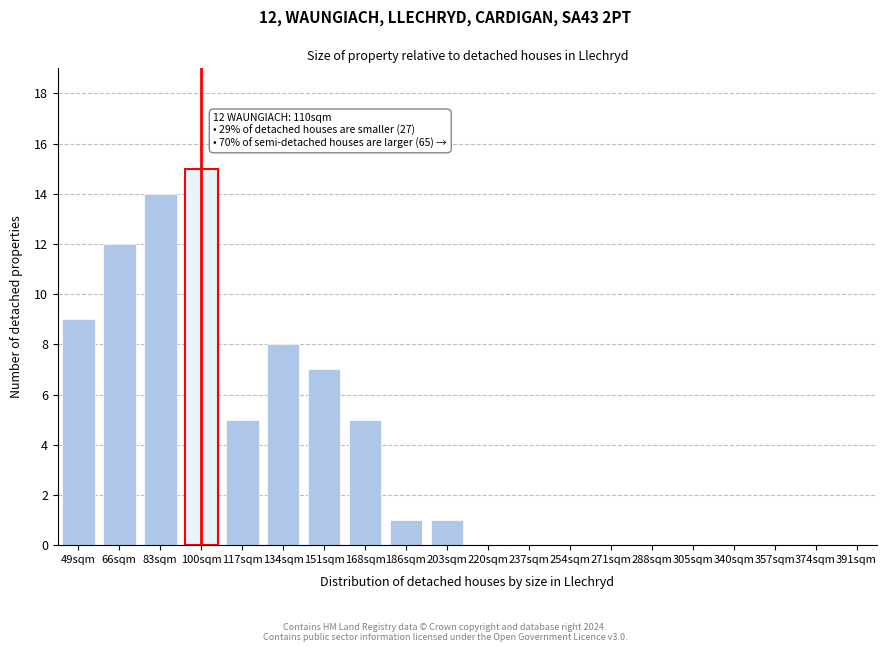

Reading right to left, what are all the values shown in this chart?

391sqm=0	374sqm=0	357sqm=0	340sqm=0	305sqm=0	288sqm=0	271sqm=0	254sqm=0	237sqm=0	220sqm=0	203sqm=1	186sqm=1	168sqm=5	151sqm=7	134sqm=8	117sqm=5	100sqm=15	83sqm=14	66sqm=12	49sqm=9